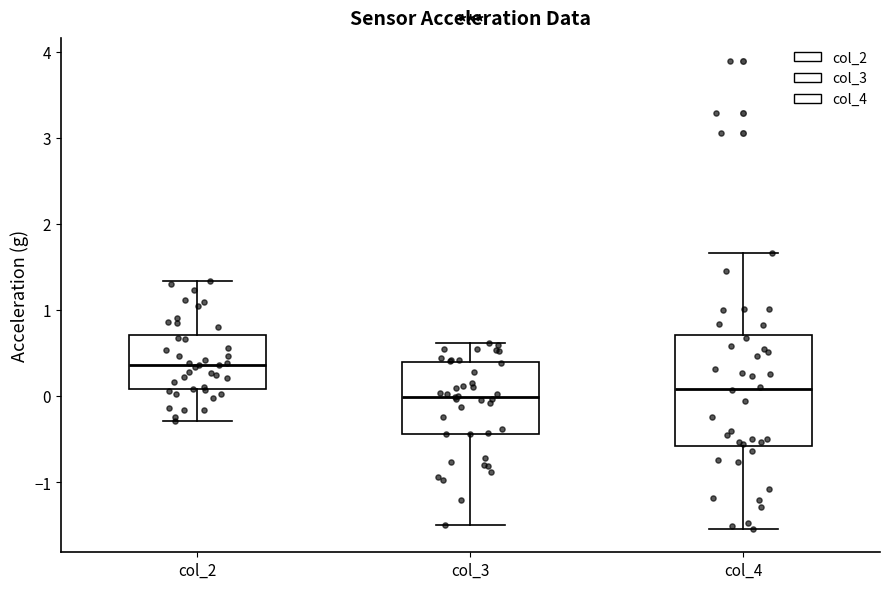

Reading left to right, read every box against the y-axis: the position of its median line, the range the box covers, and the ends of its whiskers. The values are not printed on the chart, so give them approximately, as read against the axis.

col_2: median 0.4, box 0.1 to 0.7, whiskers -0.3 to 1.3
col_3: median 0.0, box -0.4 to 0.4, whiskers -1.5 to 0.6
col_4: median 0.1, box -0.6 to 0.7, whiskers -1.5 to 1.7